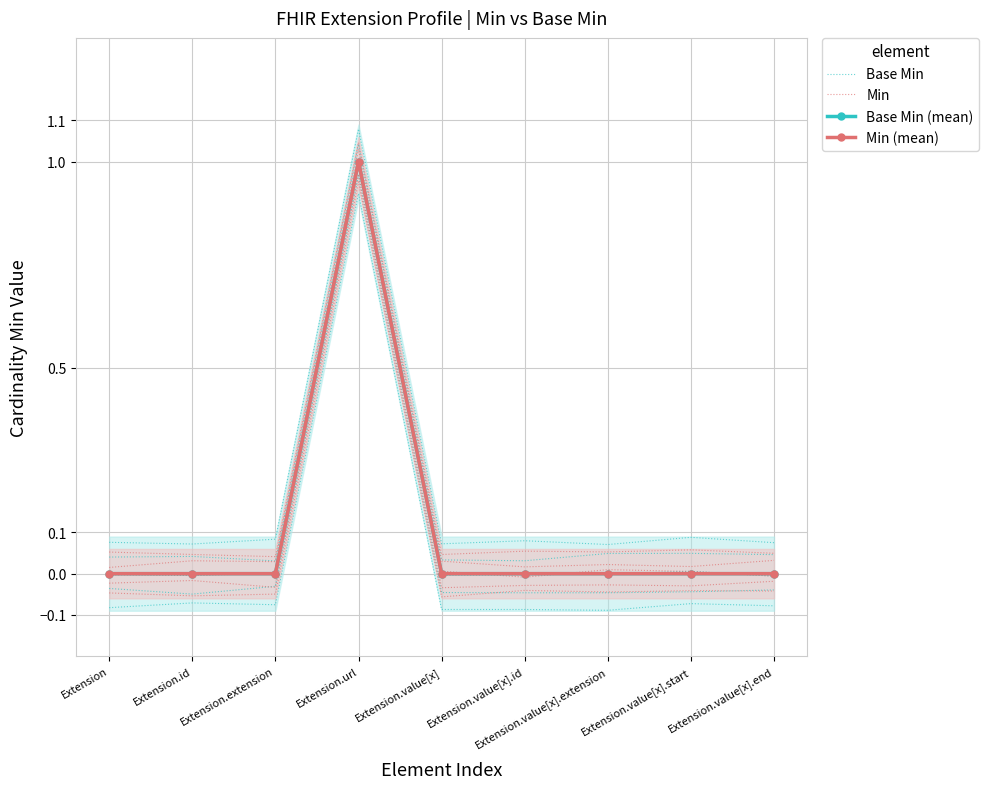

Reading left to right, what are all the values shown in this chart?

Base Min: -0.1	-0.1	-0.1	0.9	-0.1	-0.1	-0.1	-0.1	-0.1
Min: -0.0	-0.1	-0.0	1.0	-0.1	-0.0	-0.0	-0.0	-0.0
Base Min (mean): 0.0	0.0	0.0	1.0	0.0	0.0	0.0	0.0	0.0
Min (mean): 0.0	0.0	0.0	1.0	0.0	0.0	0.0	0.0	0.0